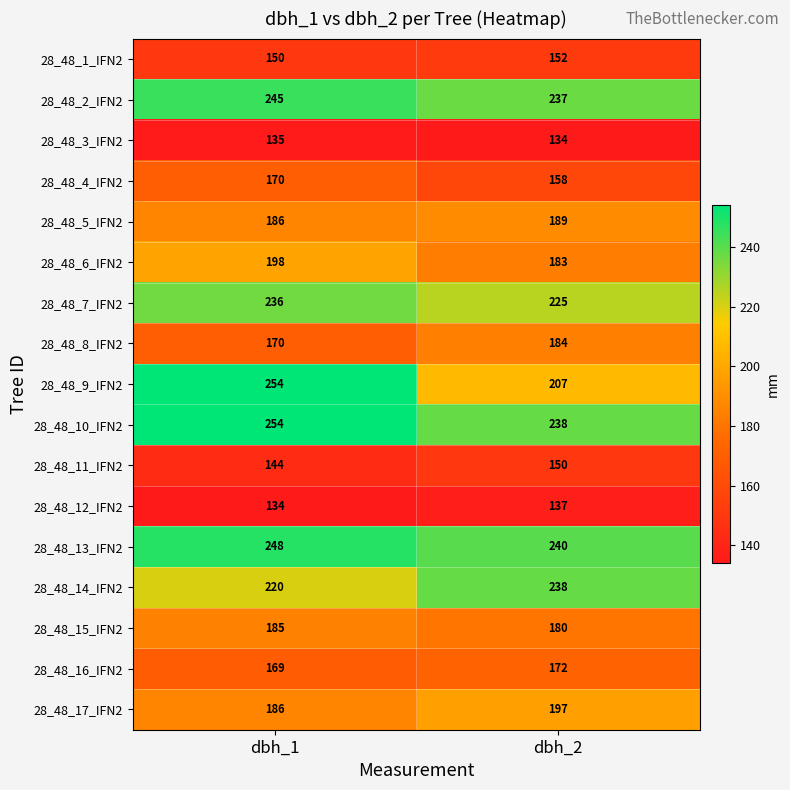

At which label is 28_48_1_IFN2 closest to 151?

dbh_1